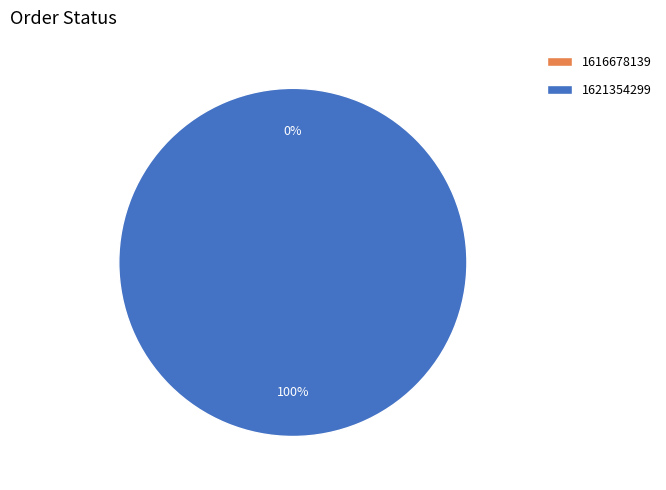

To the nearest percent, what is the combined percentage of 1621354299 and 1616678139?

100%